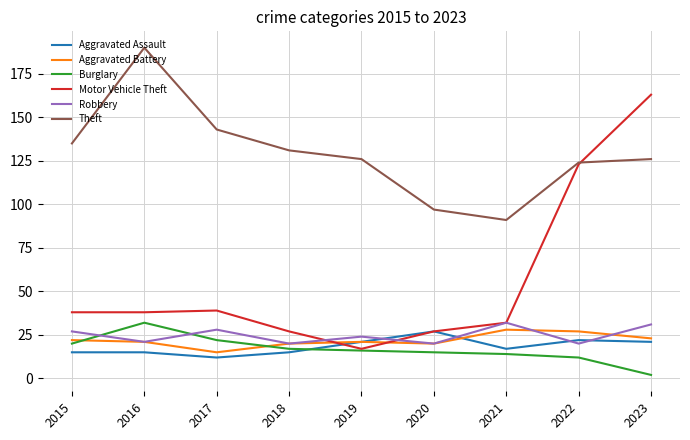

At which label does Theft reach its minimum?

2021